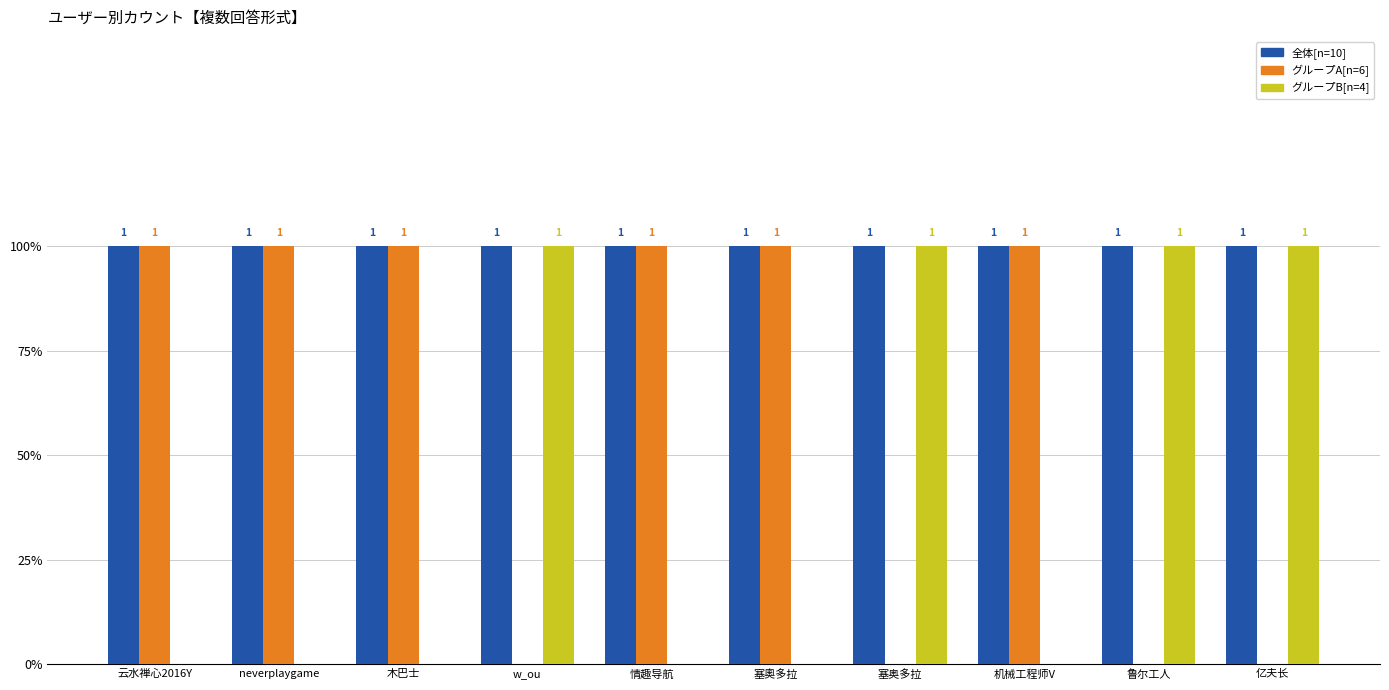

What is the sum of the グループA[n=6] values at 塞奧多拉 and neverplaygame?

2